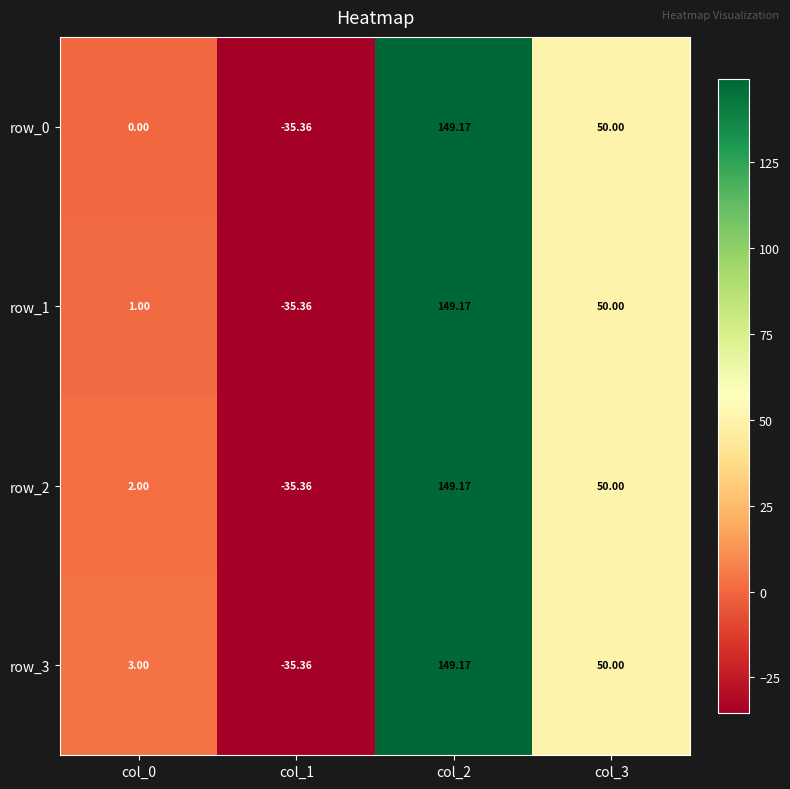

What value does the row_0 series have at col_1?

-35.4